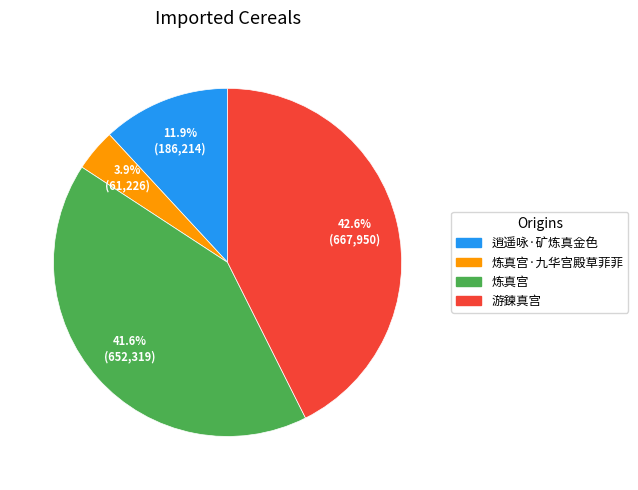

Does any single category account for the majority?

No